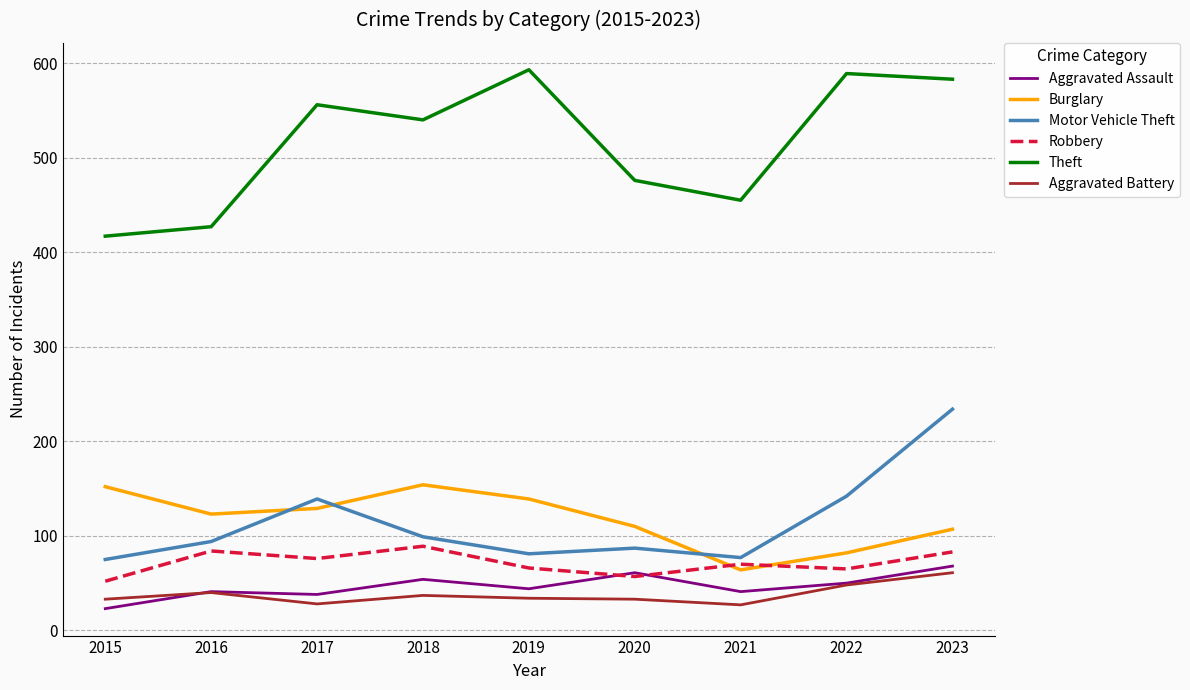

Which series has the largest range (max minus min)?

Theft